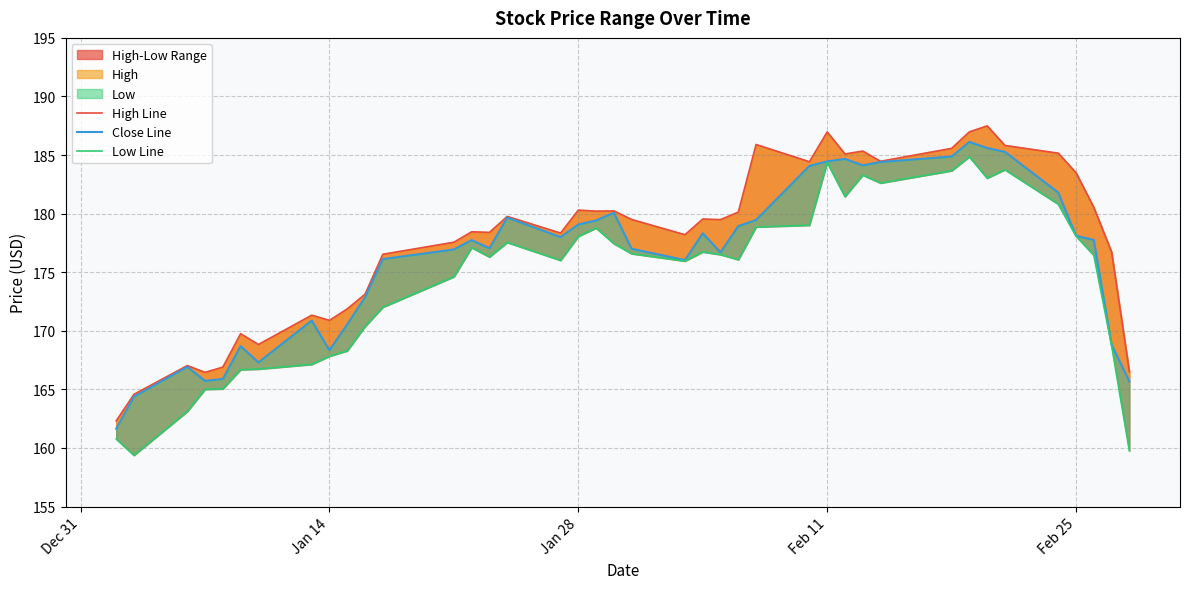

Which category has the lowest value in the High Line series?

Dec 31